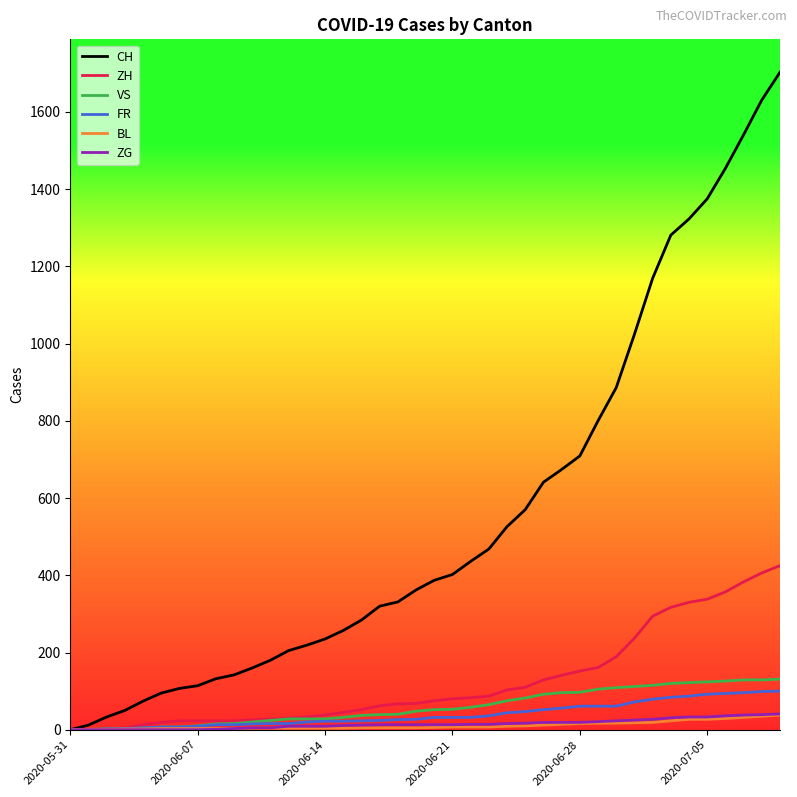

Which series has the largest total across all categories?

CH